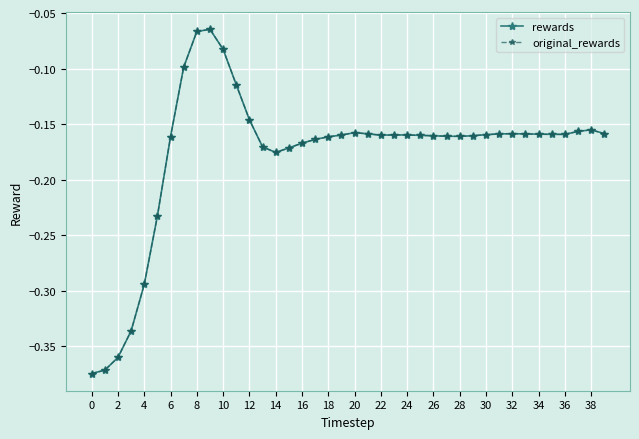

Is this an area chart (filled region under the line)?

No